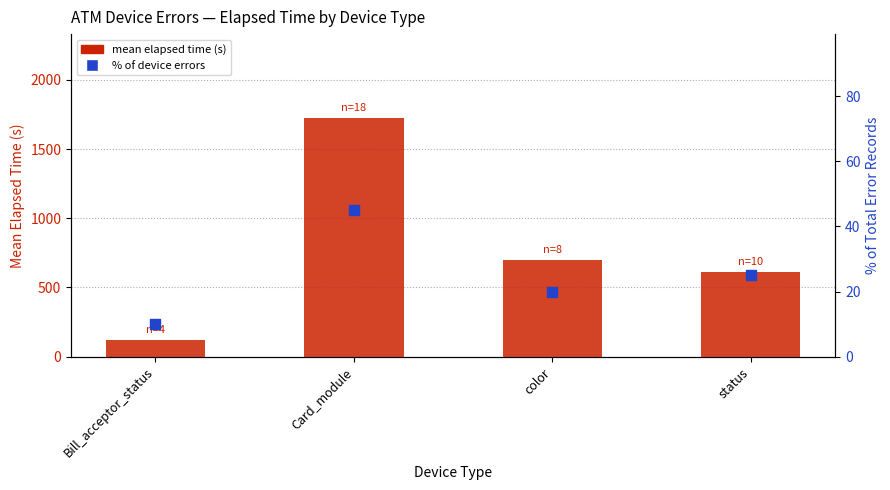

Is the value of % of device errors at Card_module greater than the value of mean elapsed time (s) at Bill_acceptor_status?

No